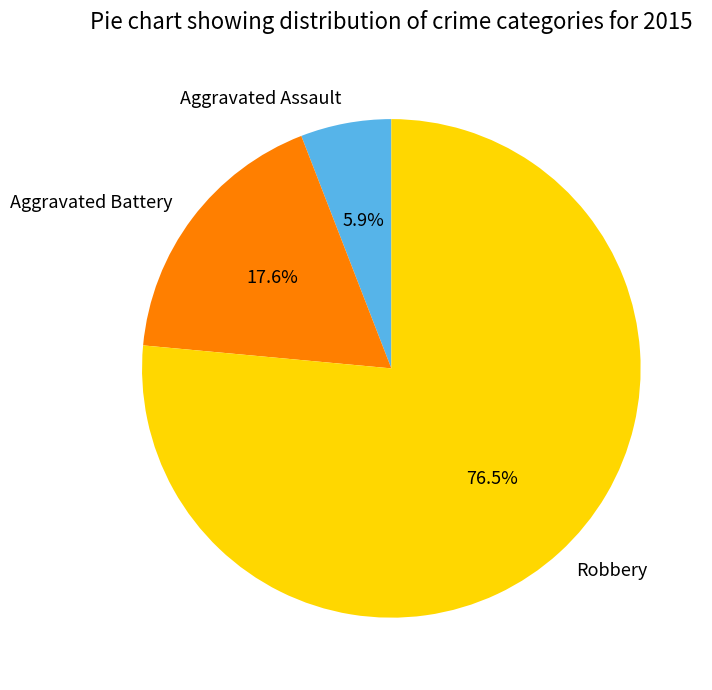

To the nearest percent, what is the combined percentage of Aggravated Battery and Aggravated Assault?

24%